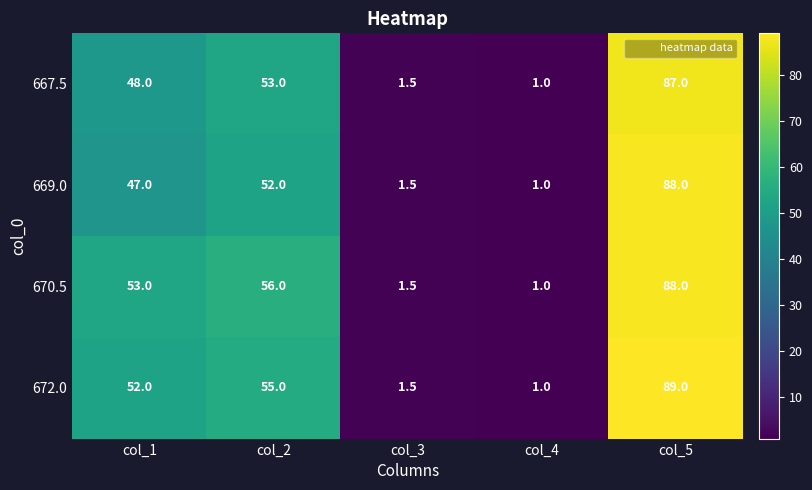

Reading left to right, transcribe all the data shown in this chart.

667.5: col_1=48.0	col_2=53.0	col_3=1.5	col_4=1.0	col_5=87.0
669.0: col_1=47.0	col_2=52.0	col_3=1.5	col_4=1.0	col_5=88.0
670.5: col_1=53.0	col_2=56.0	col_3=1.5	col_4=1.0	col_5=88.0
672.0: col_1=52.0	col_2=55.0	col_3=1.5	col_4=1.0	col_5=89.0